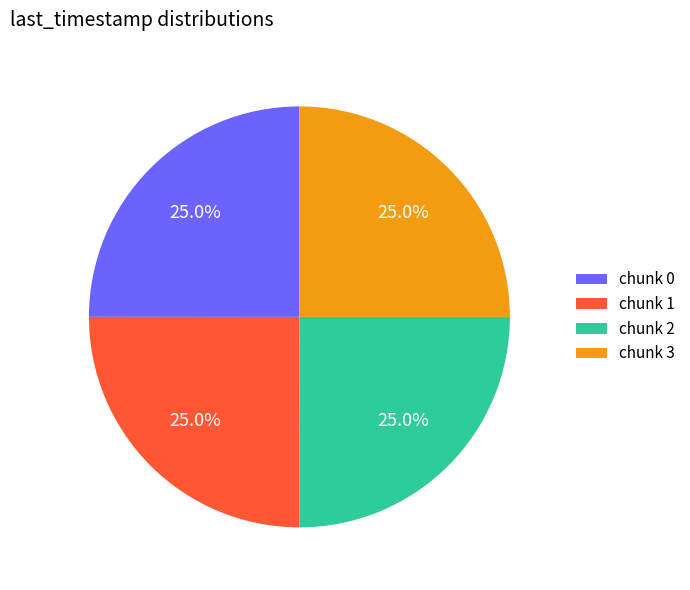

Does any single category account for the majority?

No